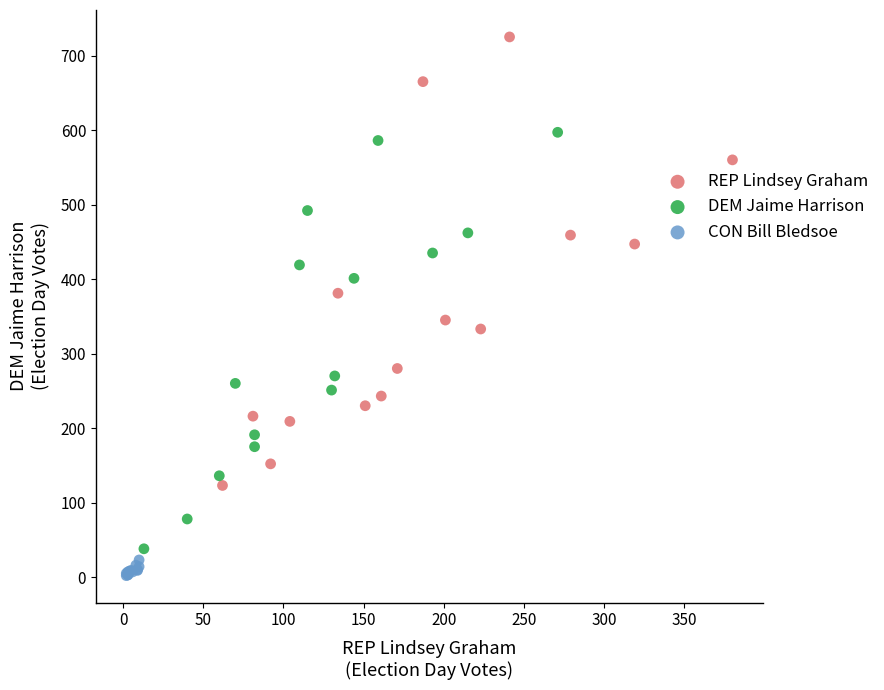

Which series reaches the maximum Y coordinate?

REP Lindsey Graham